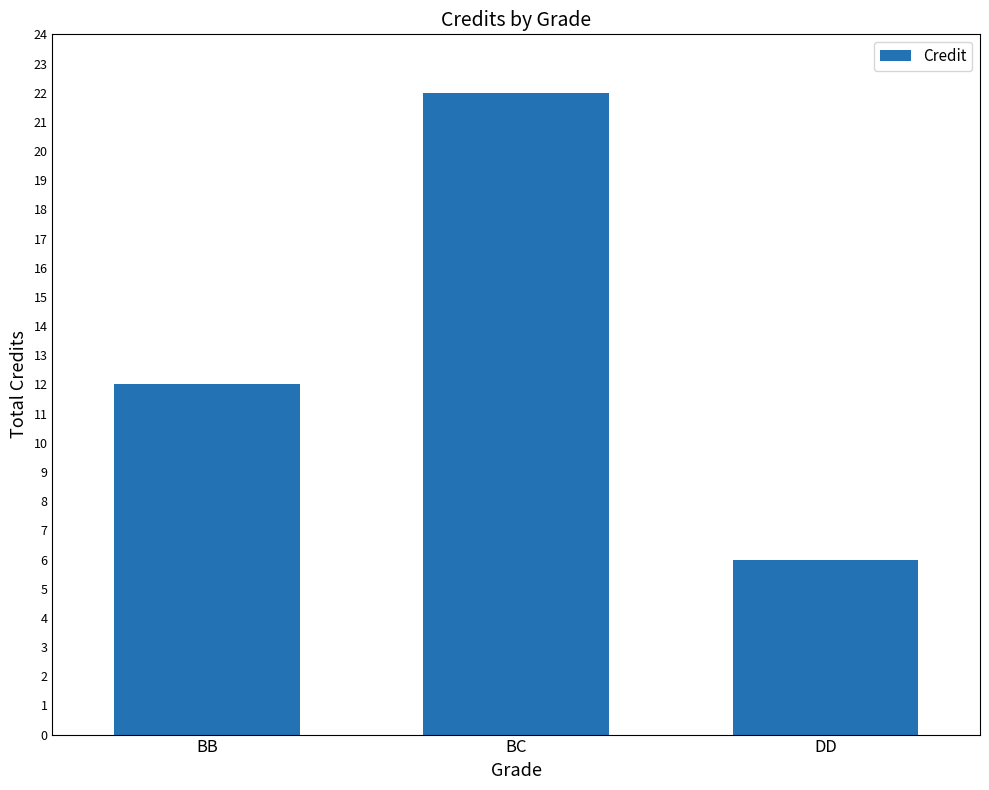

Reading right to left, transcribe all the data shown in this chart.

DD=6	BC=22	BB=12